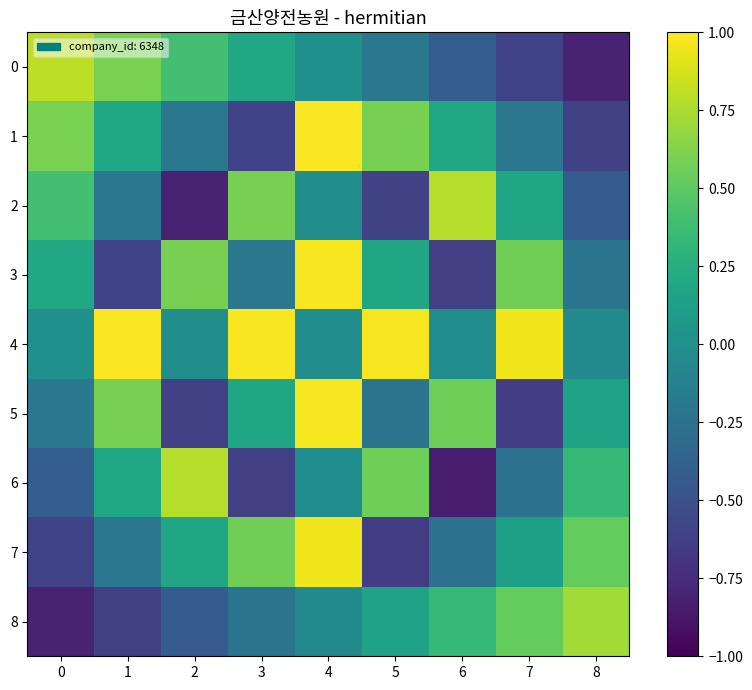

Between 2 and 6, which series saw the biggest shift?

6